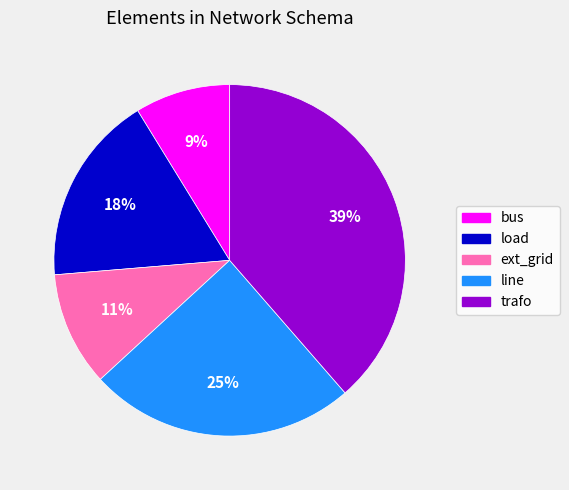

Is the sum of load and trafo greater than half?

Yes